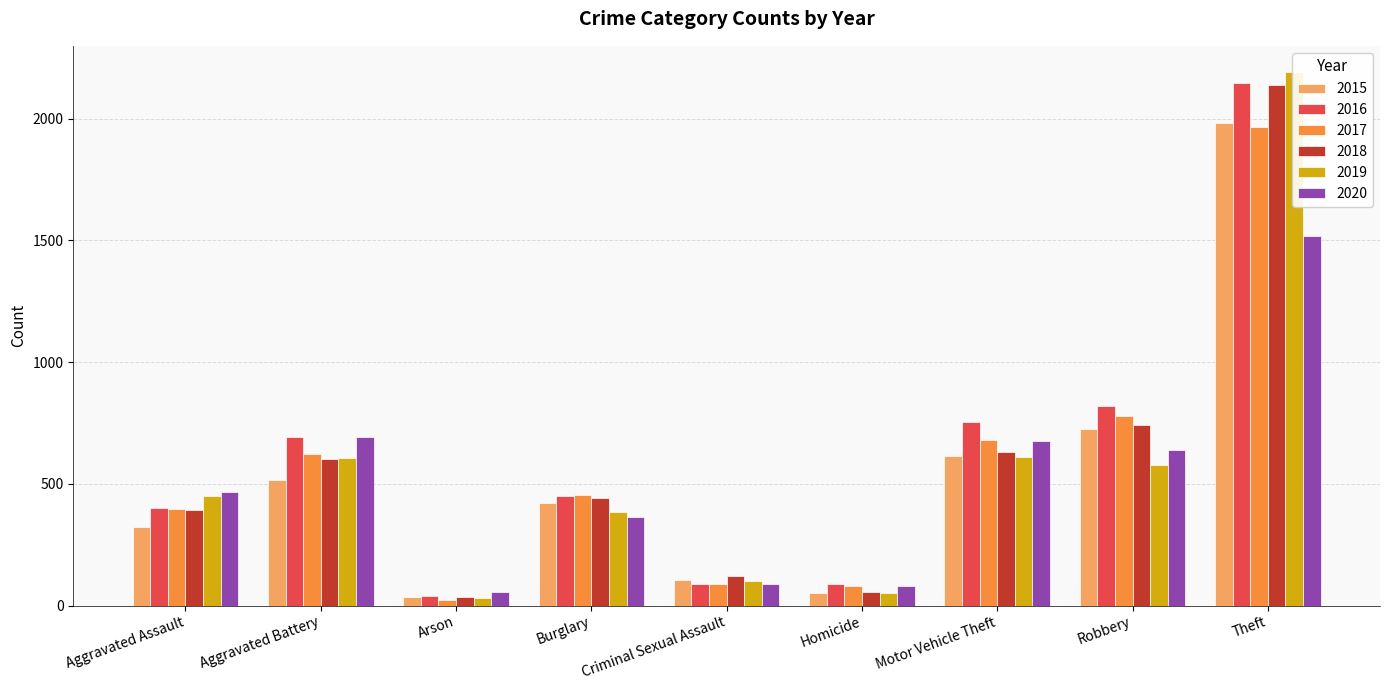

Rank the series by their maximum value, from highest to lowest.

2019, 2016, 2018, 2015, 2017, 2020